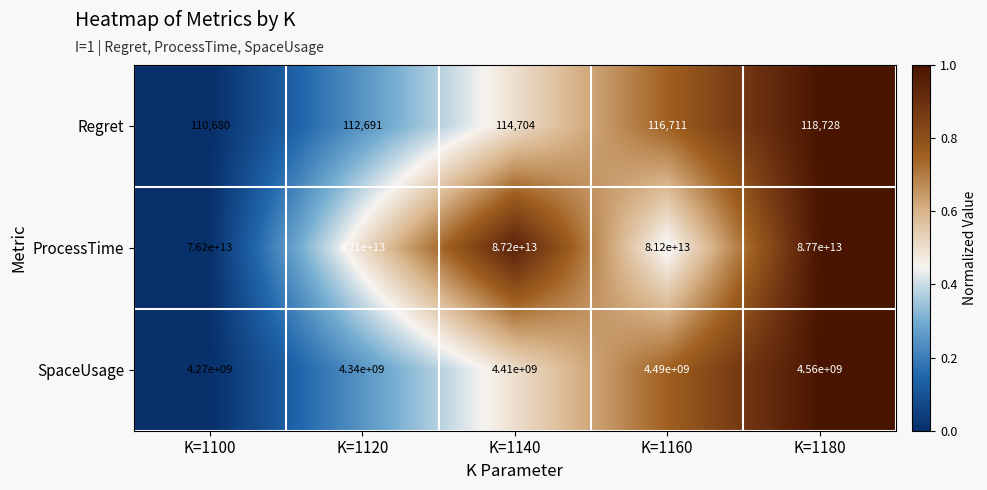

Which series has the largest range (max minus min)?

ProcessTime